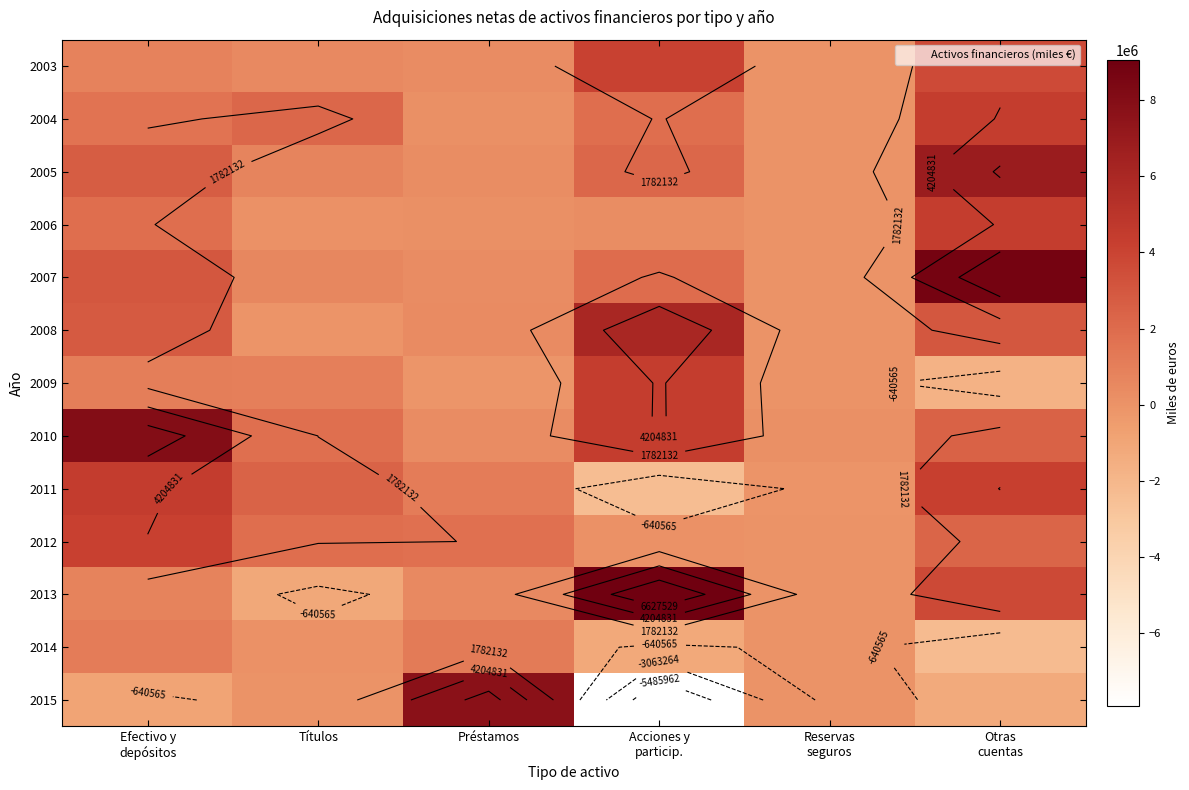

What is the approximate value of 2007 at Préstamos?

331382